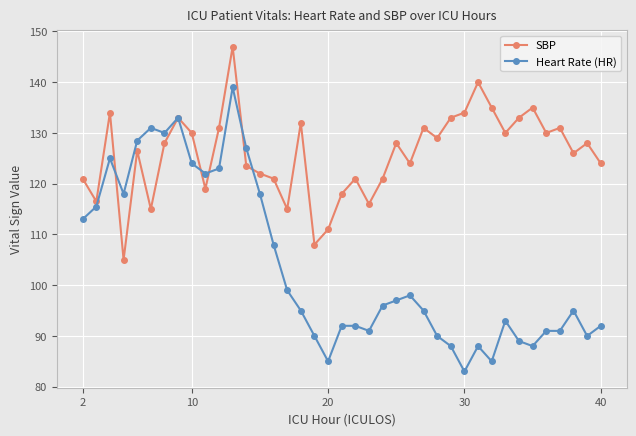

True or false: Heart Rate (HR) has more than 1 points higher than both neighbors.

True